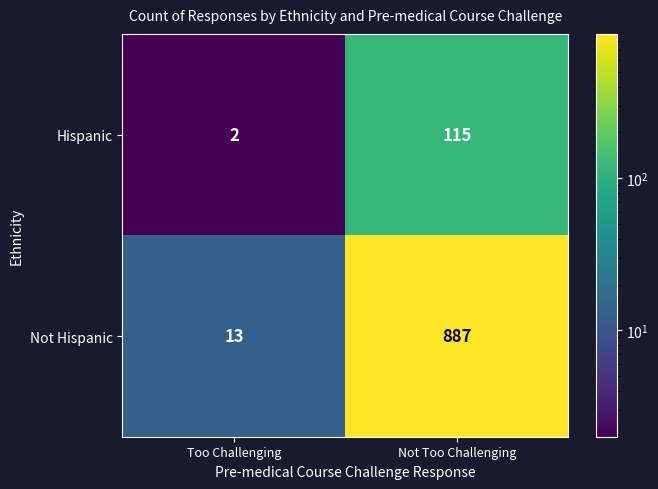

Reading left to right, transcribe all the data shown in this chart.

Hispanic: Too Challenging=2	Not Too Challenging=115
Not Hispanic: Too Challenging=13	Not Too Challenging=887